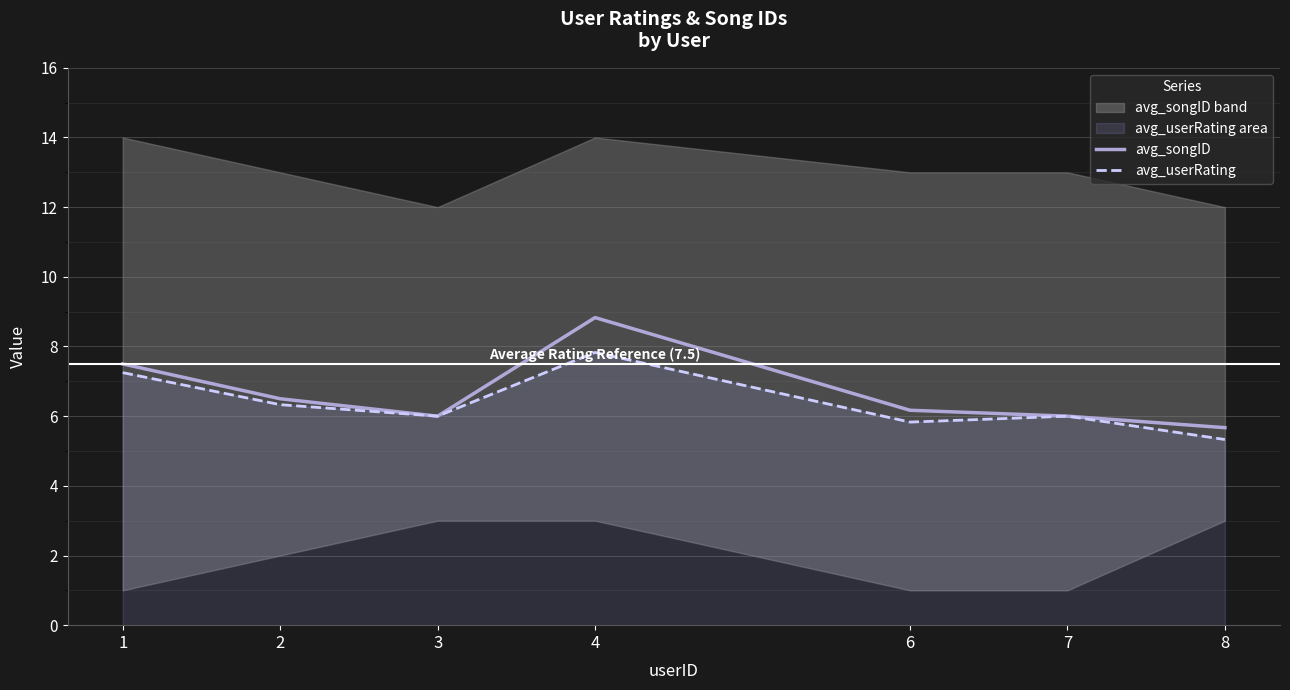

Is it true that avg_songID equals 10.3 at 3?

False